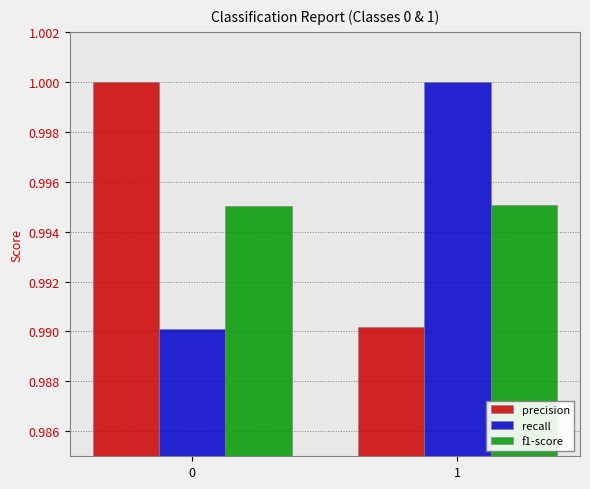

Is the value of precision at 0 greater than the value of f1-score at 1?

Yes